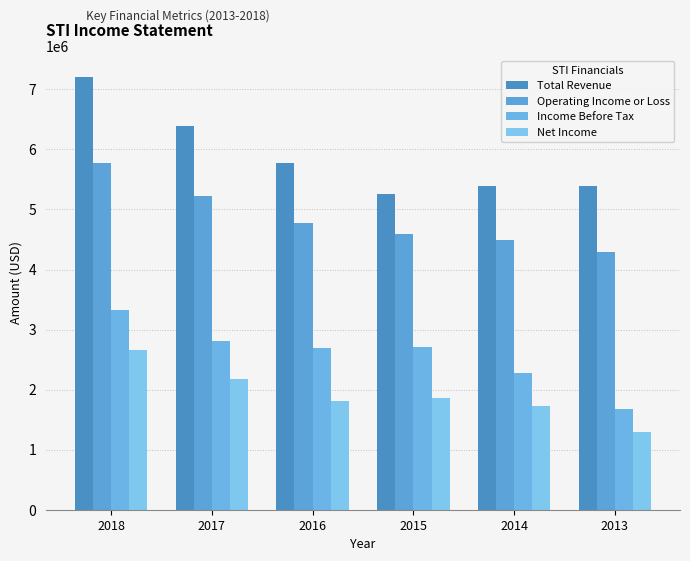

What is the difference between the maximum and second lowest values in the Operating Income or Loss series?

1281000